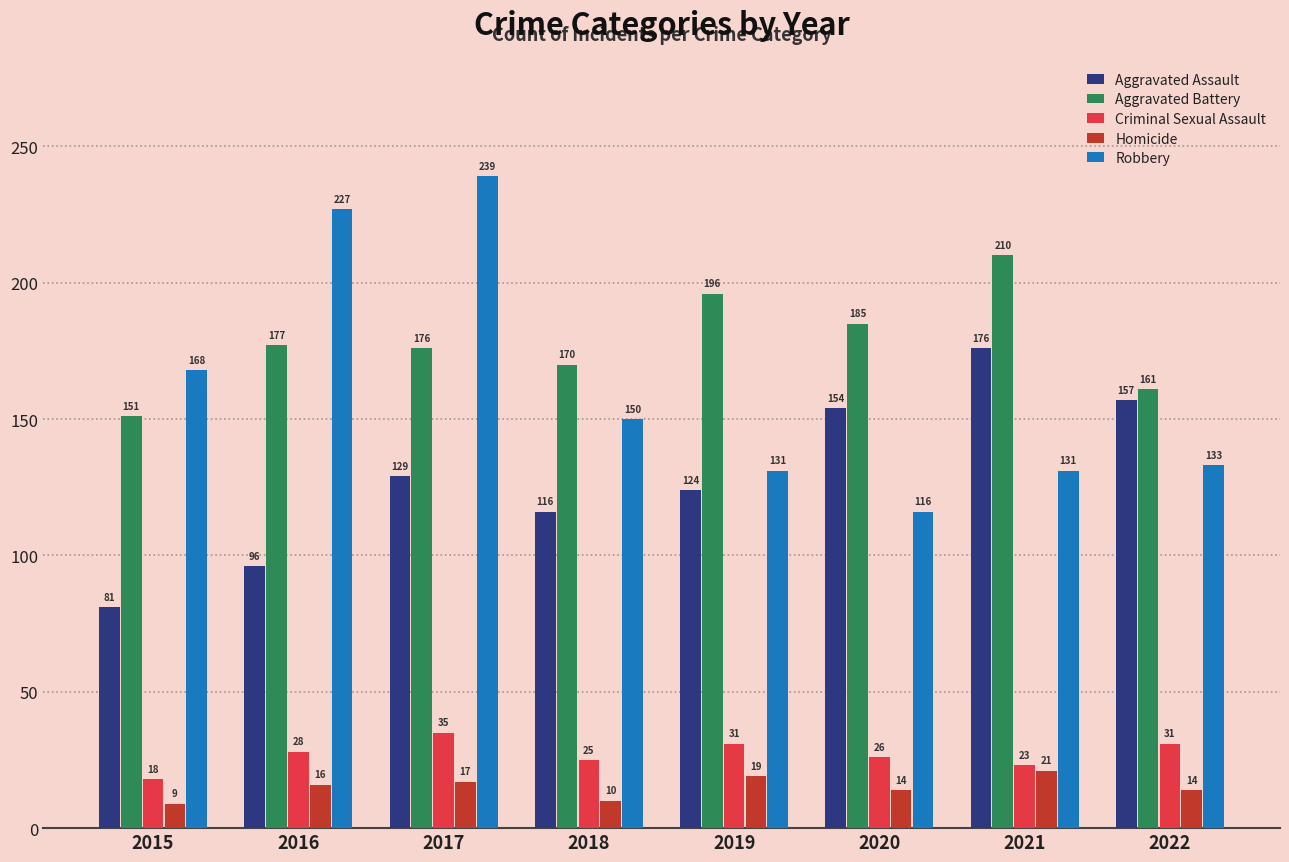

Where is Aggravated Assault nearest to the value 128?

2017